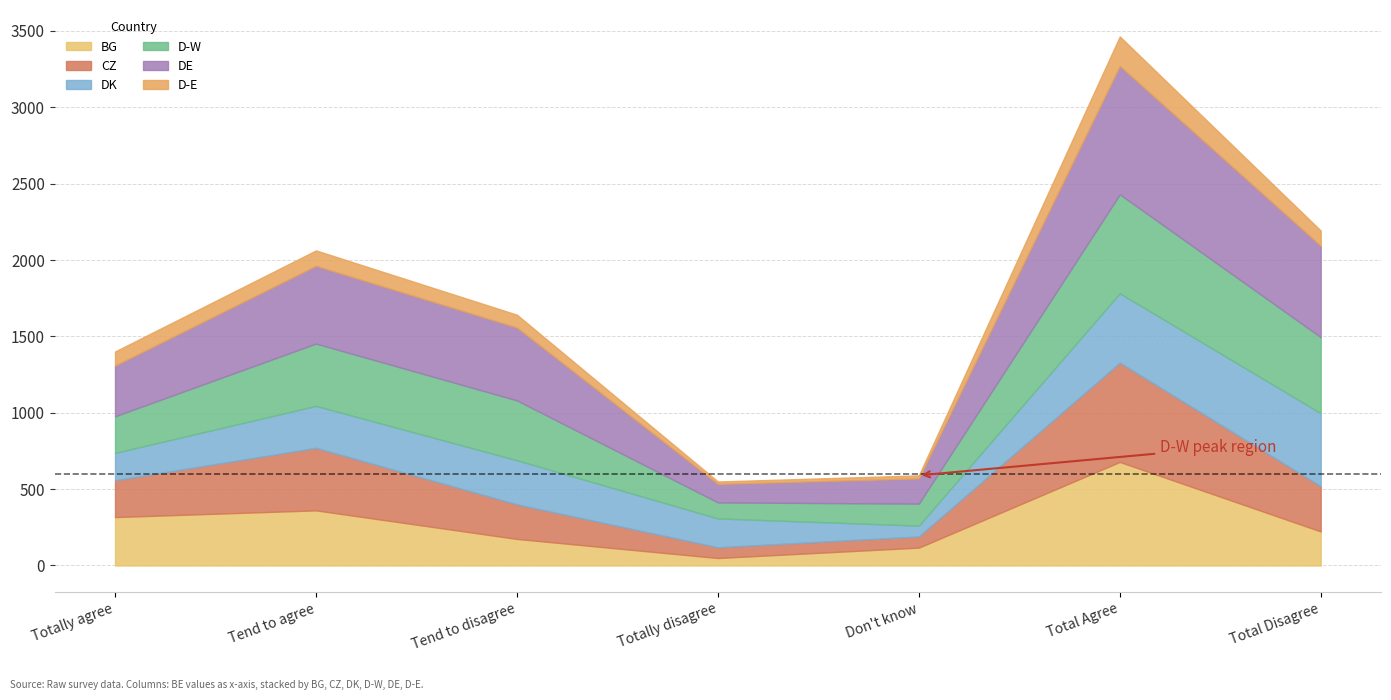

Which series ends up on top after the final intersection of DK and D-W?

D-W